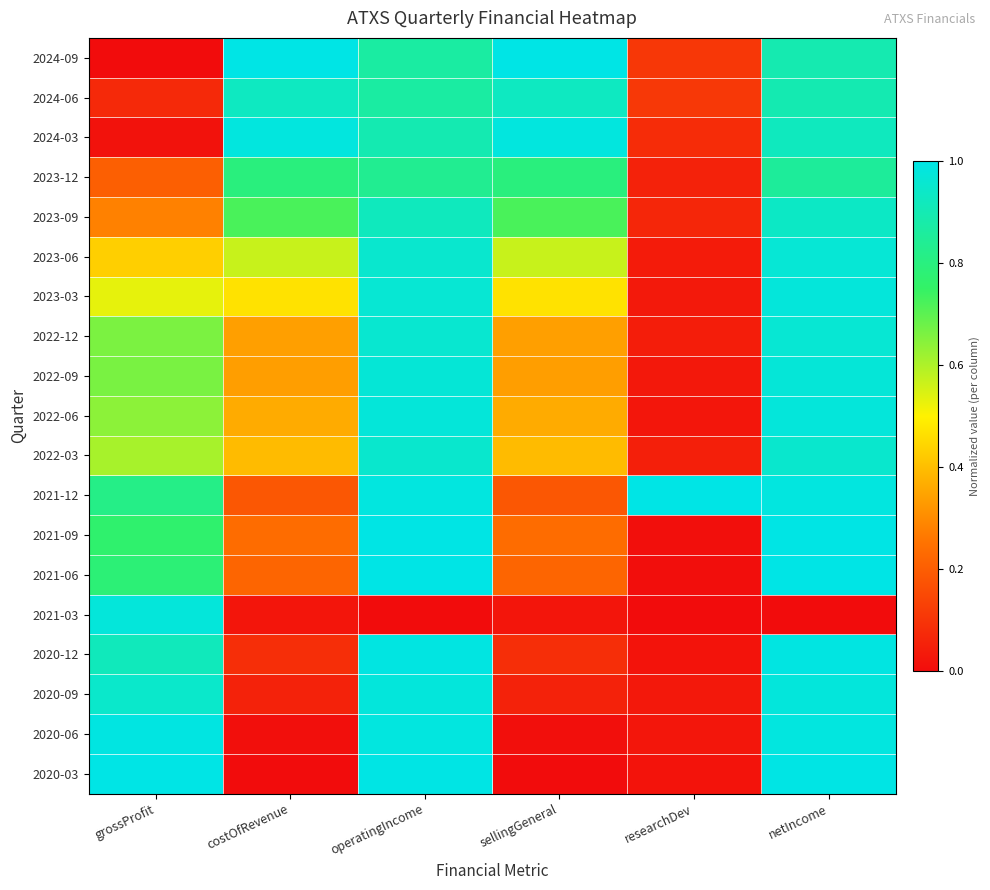

Reading left to right, extract all data points from this chart.

2024-09: grossProfit=0.0	costOfRevenue=1.0	operatingIncome=0.9	sellingGeneral=1.0	researchDev=0.1	netIncome=0.9
2024-06: grossProfit=0.1	costOfRevenue=0.9	operatingIncome=0.9	sellingGeneral=0.9	researchDev=0.1	netIncome=0.9
2024-03: grossProfit=0.0	costOfRevenue=1.0	operatingIncome=0.9	sellingGeneral=1.0	researchDev=0.1	netIncome=0.9
2023-12: grossProfit=0.2	costOfRevenue=0.8	operatingIncome=0.8	sellingGeneral=0.8	researchDev=0.1	netIncome=0.9
2023-09: grossProfit=0.3	costOfRevenue=0.7	operatingIncome=0.9	sellingGeneral=0.7	researchDev=0.1	netIncome=0.9
2023-06: grossProfit=0.4	costOfRevenue=0.6	operatingIncome=1.0	sellingGeneral=0.6	researchDev=0.0	netIncome=1.0
2023-03: grossProfit=0.5	costOfRevenue=0.5	operatingIncome=1.0	sellingGeneral=0.5	researchDev=0.0	netIncome=1.0
2022-12: grossProfit=0.7	costOfRevenue=0.3	operatingIncome=1.0	sellingGeneral=0.3	researchDev=0.0	netIncome=1.0
2022-09: grossProfit=0.7	costOfRevenue=0.3	operatingIncome=1.0	sellingGeneral=0.3	researchDev=0.0	netIncome=1.0
2022-06: grossProfit=0.6	costOfRevenue=0.4	operatingIncome=1.0	sellingGeneral=0.4	researchDev=0.0	netIncome=1.0
2022-03: grossProfit=0.6	costOfRevenue=0.4	operatingIncome=1.0	sellingGeneral=0.4	researchDev=0.0	netIncome=1.0
2021-12: grossProfit=0.8	costOfRevenue=0.2	operatingIncome=1.0	sellingGeneral=0.2	researchDev=1.0	netIncome=1.0
2021-09: grossProfit=0.8	costOfRevenue=0.2	operatingIncome=1.0	sellingGeneral=0.2	researchDev=0.0	netIncome=1.0
2021-06: grossProfit=0.8	costOfRevenue=0.2	operatingIncome=1.0	sellingGeneral=0.2	researchDev=0.0	netIncome=1.0
2021-03: grossProfit=1.0	costOfRevenue=0.0	operatingIncome=0.0	sellingGeneral=0.0	researchDev=0.0	netIncome=0.0
2020-12: grossProfit=0.9	costOfRevenue=0.1	operatingIncome=1.0	sellingGeneral=0.1	researchDev=0.0	netIncome=1.0
2020-09: grossProfit=0.9	costOfRevenue=0.1	operatingIncome=1.0	sellingGeneral=0.1	researchDev=0.0	netIncome=1.0
2020-06: grossProfit=1.0	costOfRevenue=0.0	operatingIncome=1.0	sellingGeneral=0.0	researchDev=0.0	netIncome=1.0
2020-03: grossProfit=1.0	costOfRevenue=0.0	operatingIncome=1.0	sellingGeneral=0.0	researchDev=0.0	netIncome=1.0